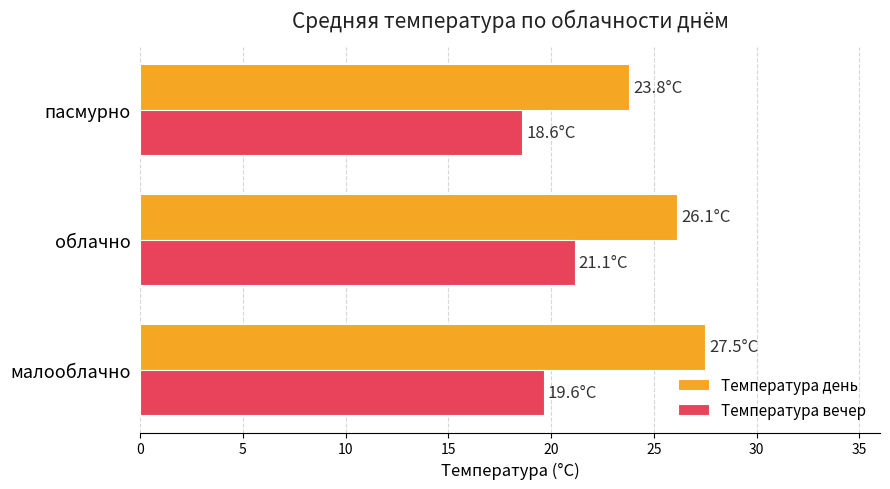

Which series has the largest total across all categories?

Температура день